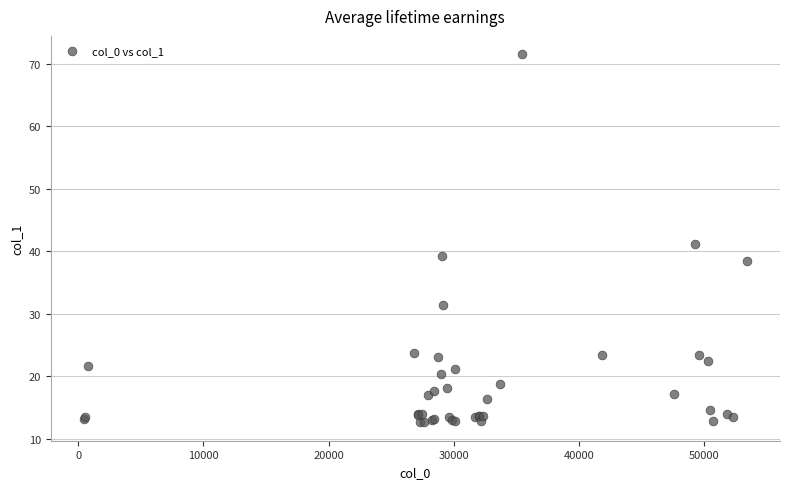

What Y value in the scatter plot is closest to 42?

41.2